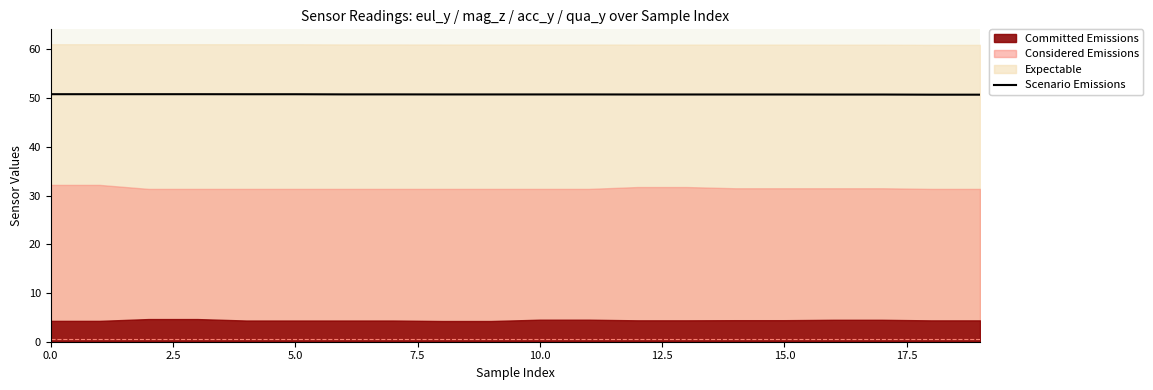

What position from the right is 10?

10